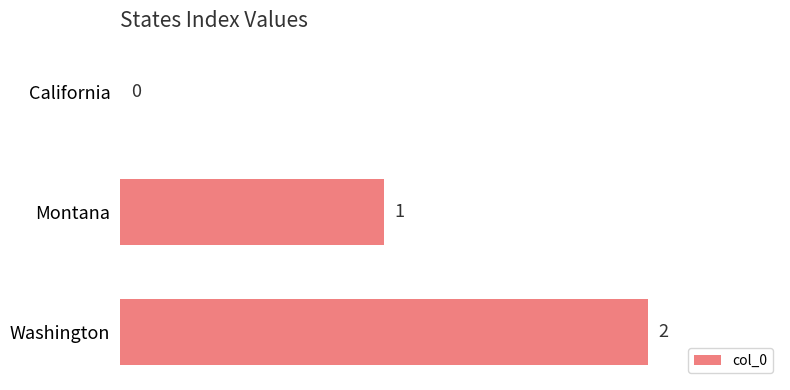

Which label corresponds to the largest value in the chart?

Washington